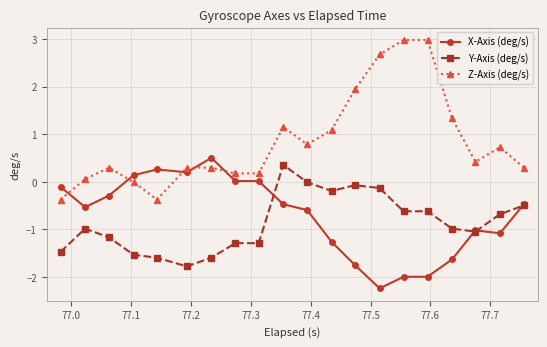

True or false: Z-Axis (deg/s) has more than 1 interior local peaks.

True